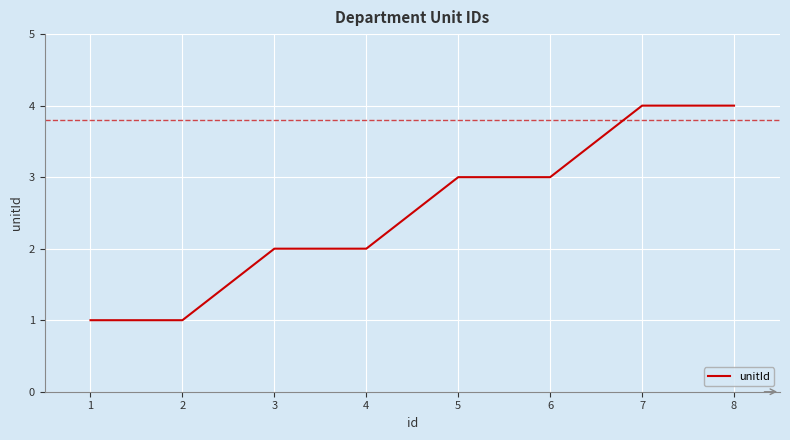

How many series are shown in this chart?

1